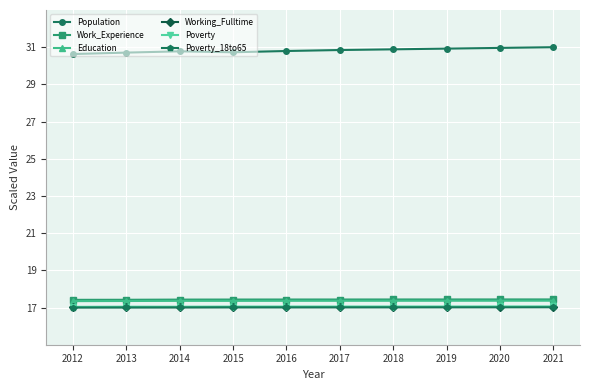

What is the highest value of the Poverty_18to65 series?

17.0